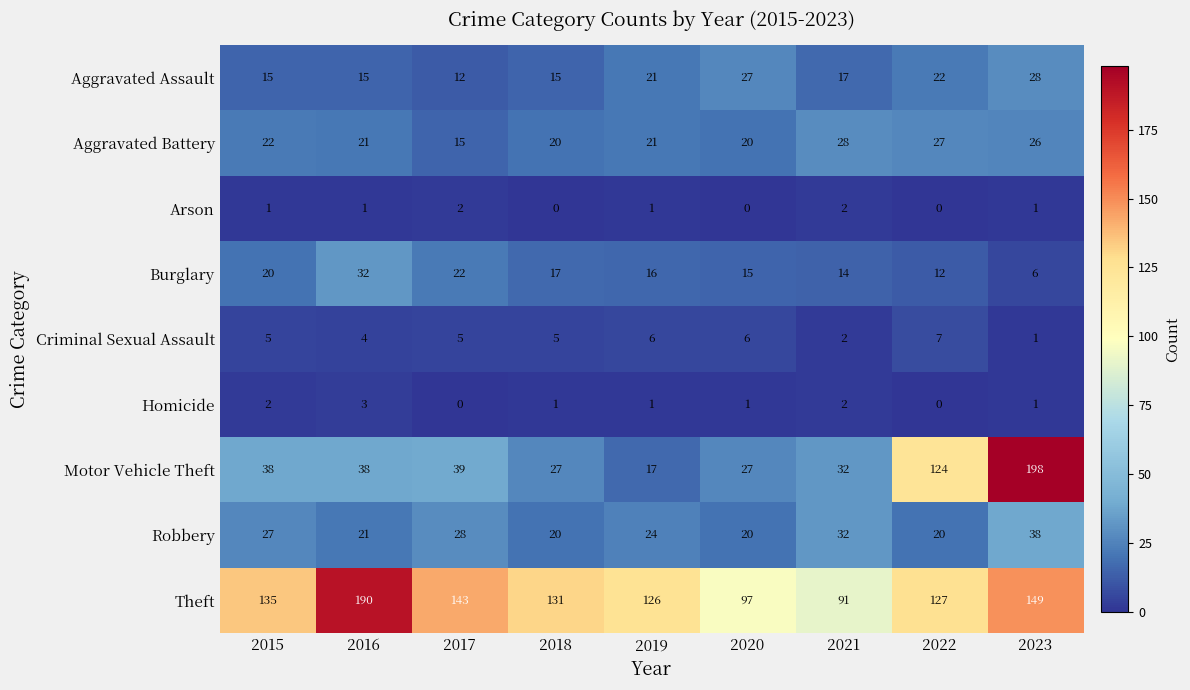

Is it true that Burglary equals 27 at 2019?

False